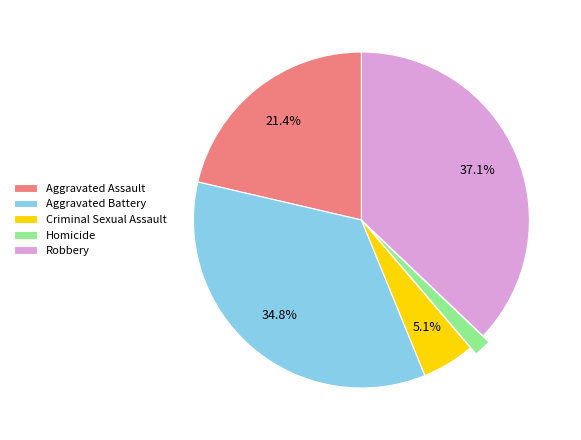

Which category has the smallest portion of the pie?

Homicide